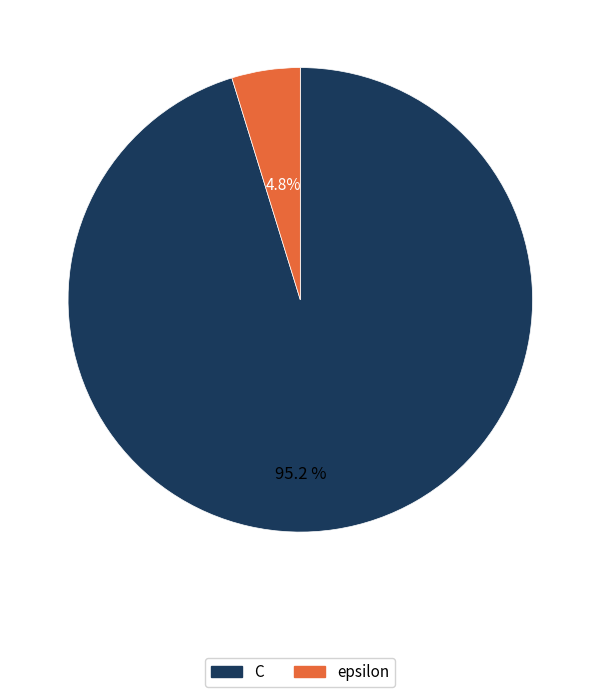

What is the smallest slice in the pie chart?

epsilon